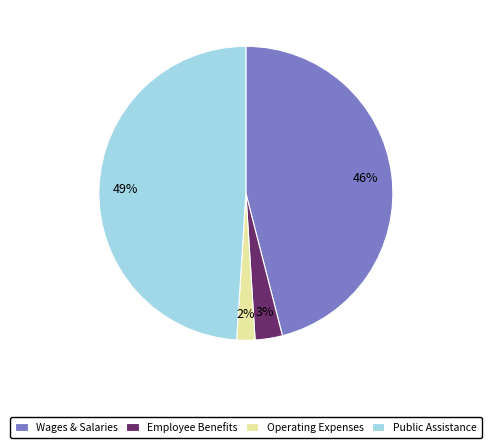

To the nearest percent, what portion does Operating Expenses represent?

2%